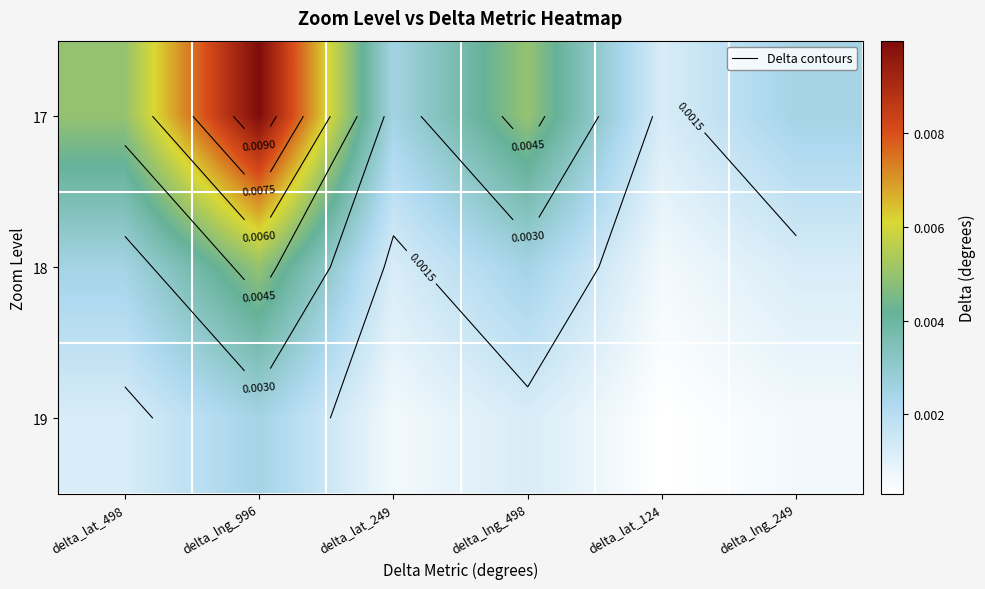

List the labels in order of 18 value, smallest first.

delta_lat_124, delta_lat_249, delta_lng_249, delta_lat_498, delta_lng_498, delta_lng_996